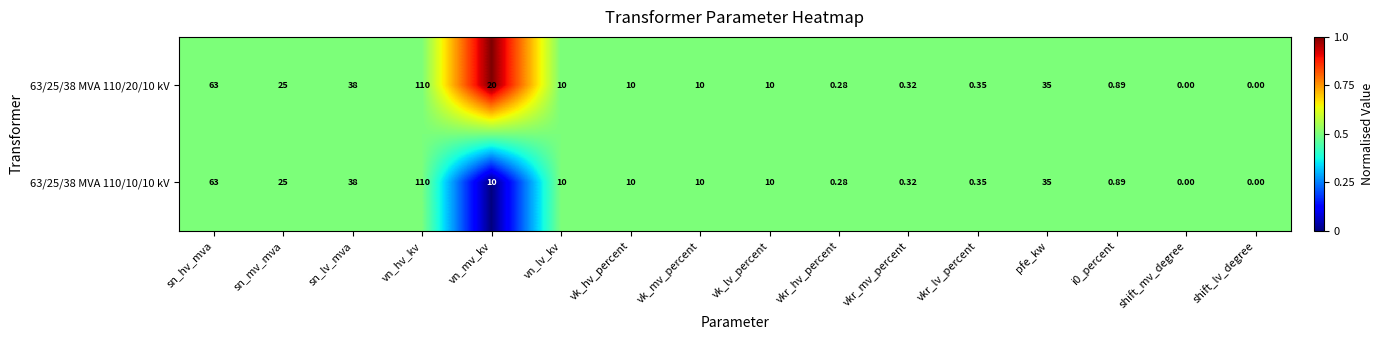

Where does the 63/25/38 MVA 110/10/10 kV series first go above 10?

sn_hv_mva